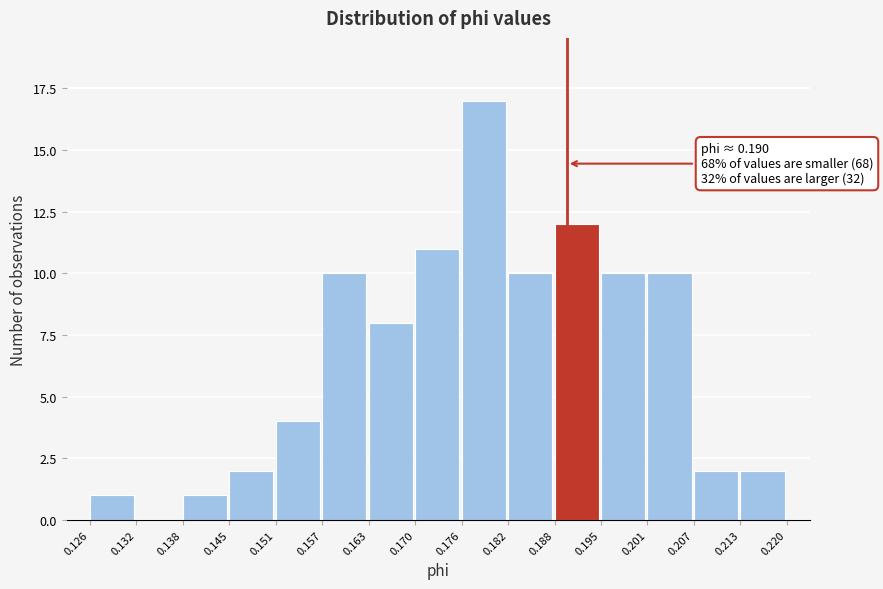

Over which range of the x-axis is the bar tallest?

0.176 to 0.182